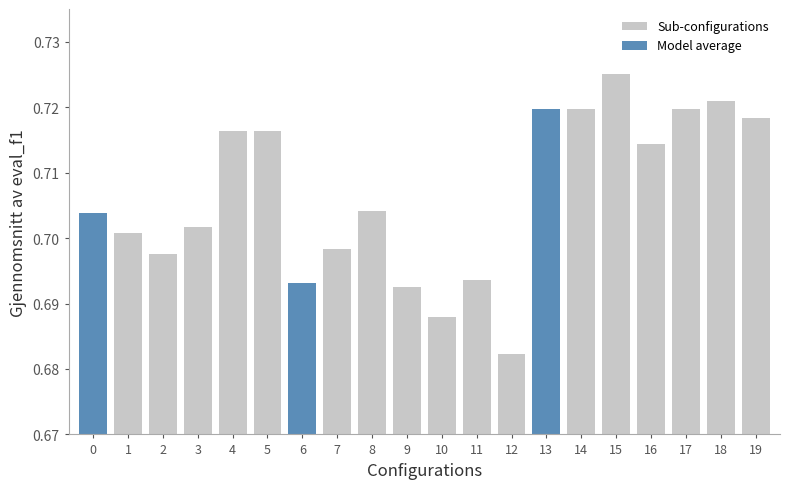

Count the values in the range 0 to 1.

20